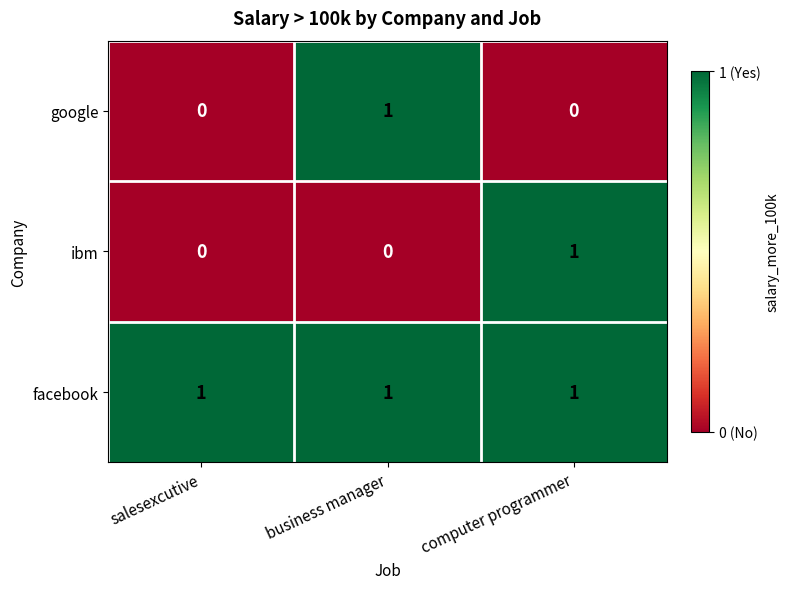

Which series changed the most between salesexcutive and computer programmer?

ibm